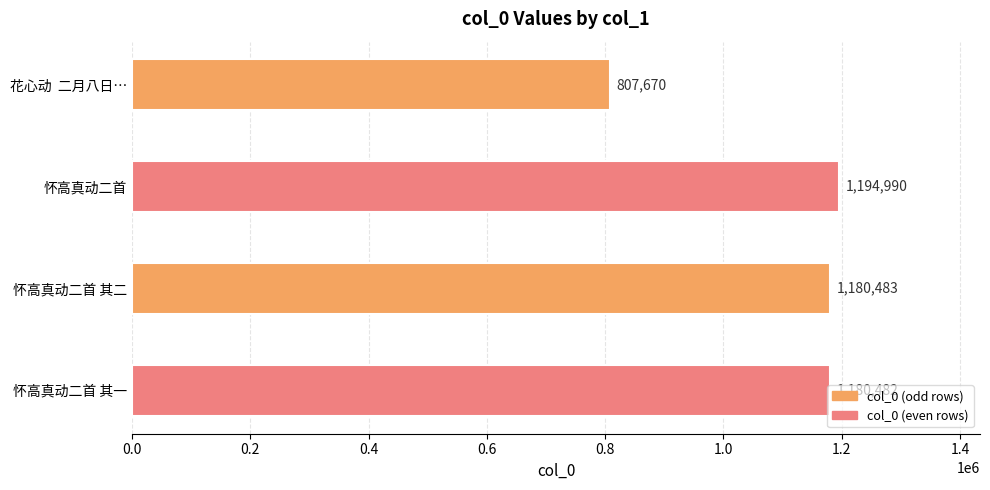

What is the approximate value at 怀高真动二首 其二, to the nearest 10?

1180480